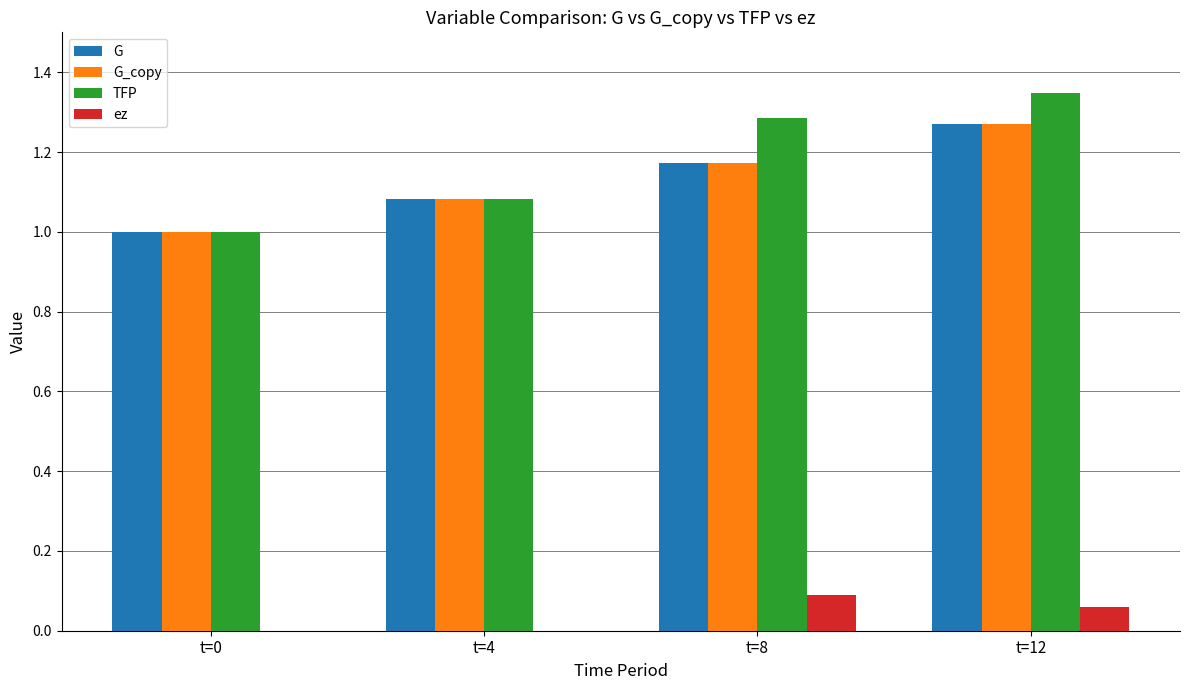

True or false: ez has a value of 0.0 at t=0.

True